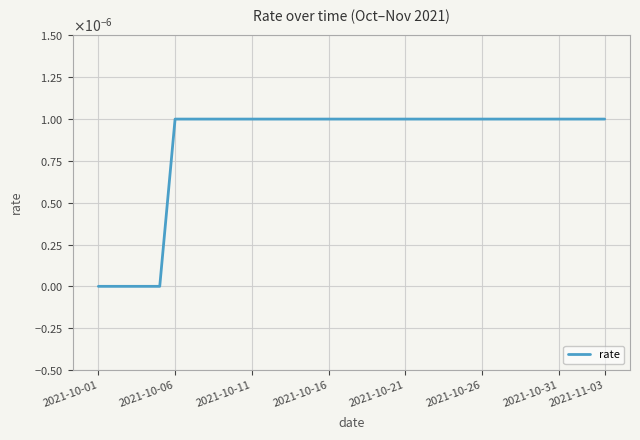

At which label is the value closest to 0?

2021-10-01